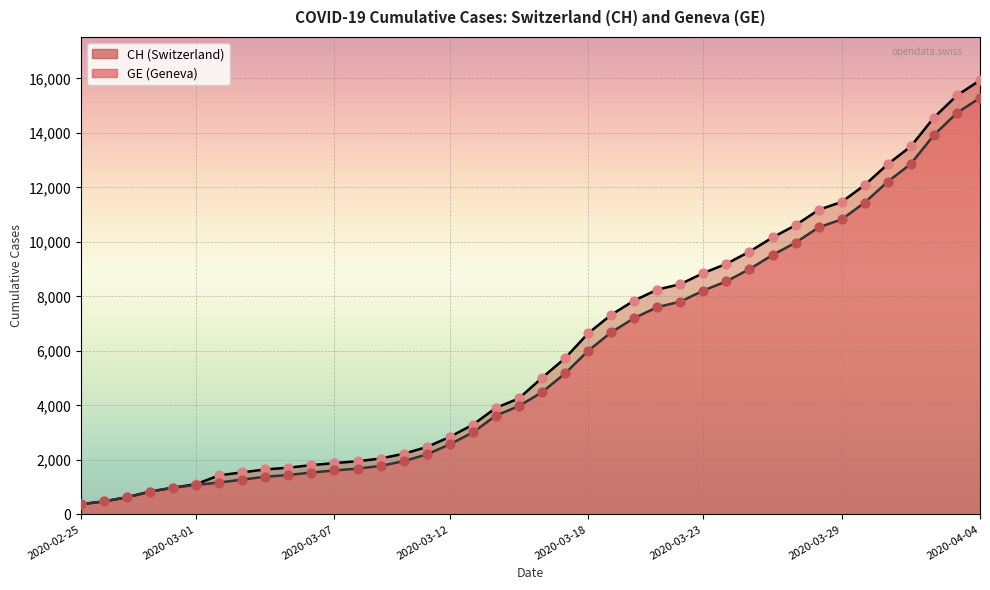

Which series has the largest total across all categories?

CH